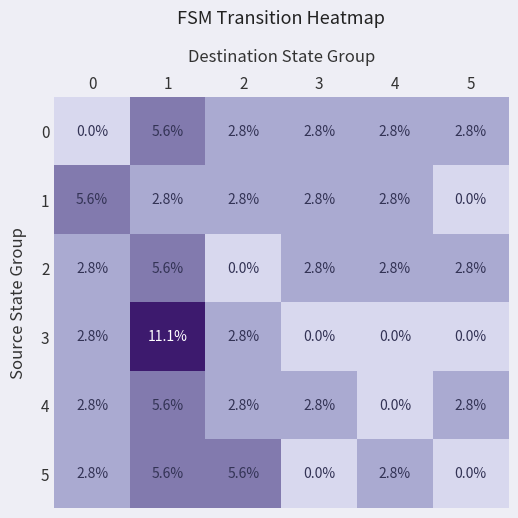

What is the difference between the maximum and minimum values in the 1 series?

5.6